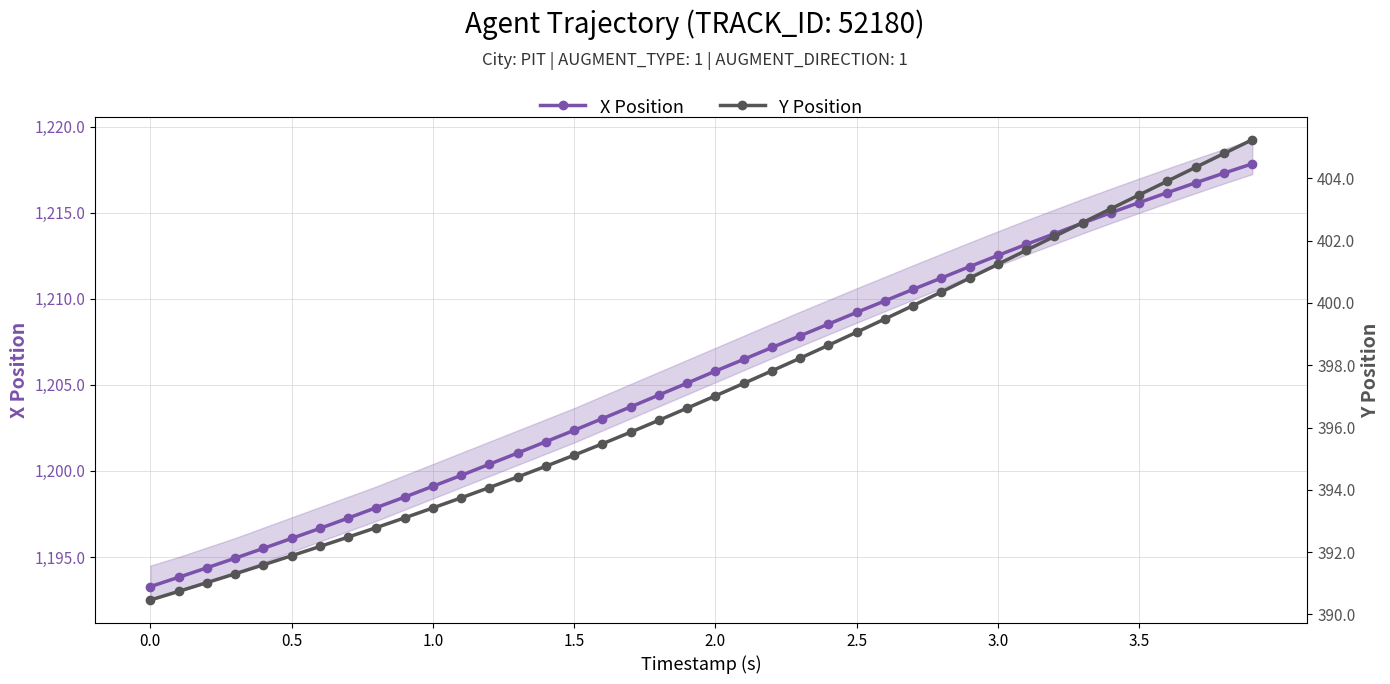

Is the value of X Position at 22 greater than the value of Y Position at 26?

Yes